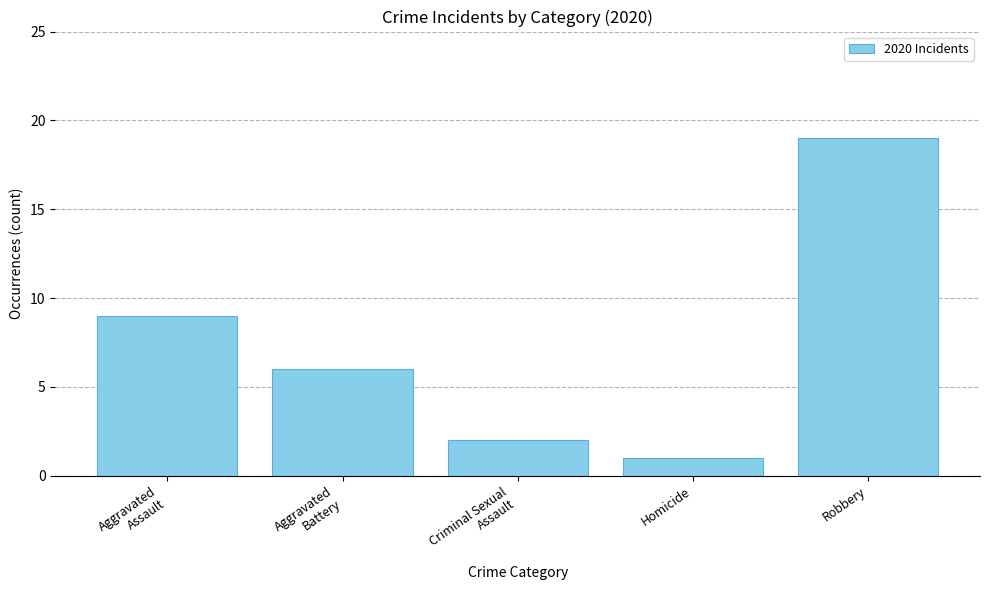

What value does the data have at Aggravated
Battery, to the nearest 5?

5